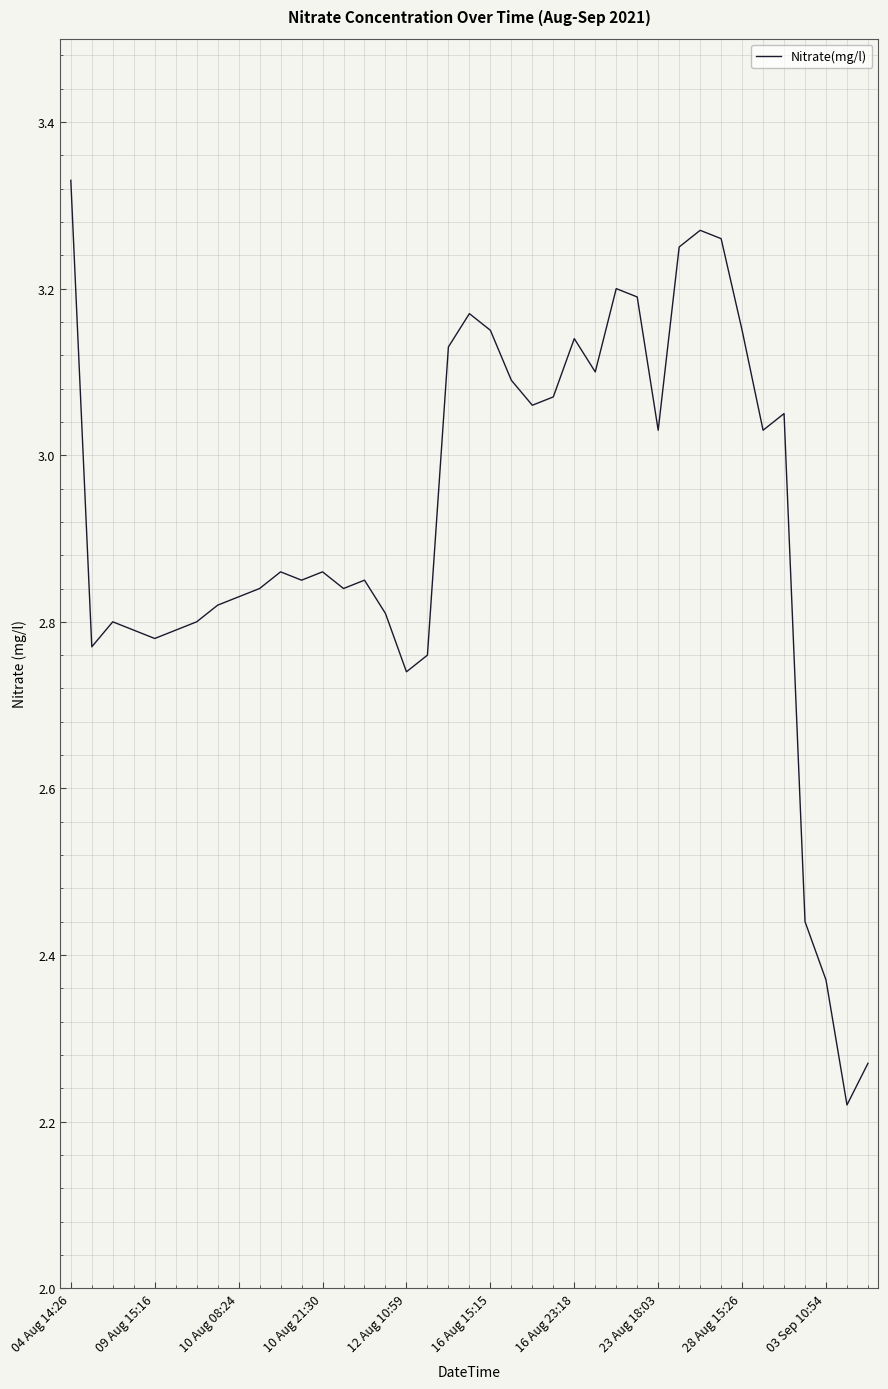

What is the difference between the maximum and minimum values?

1.1